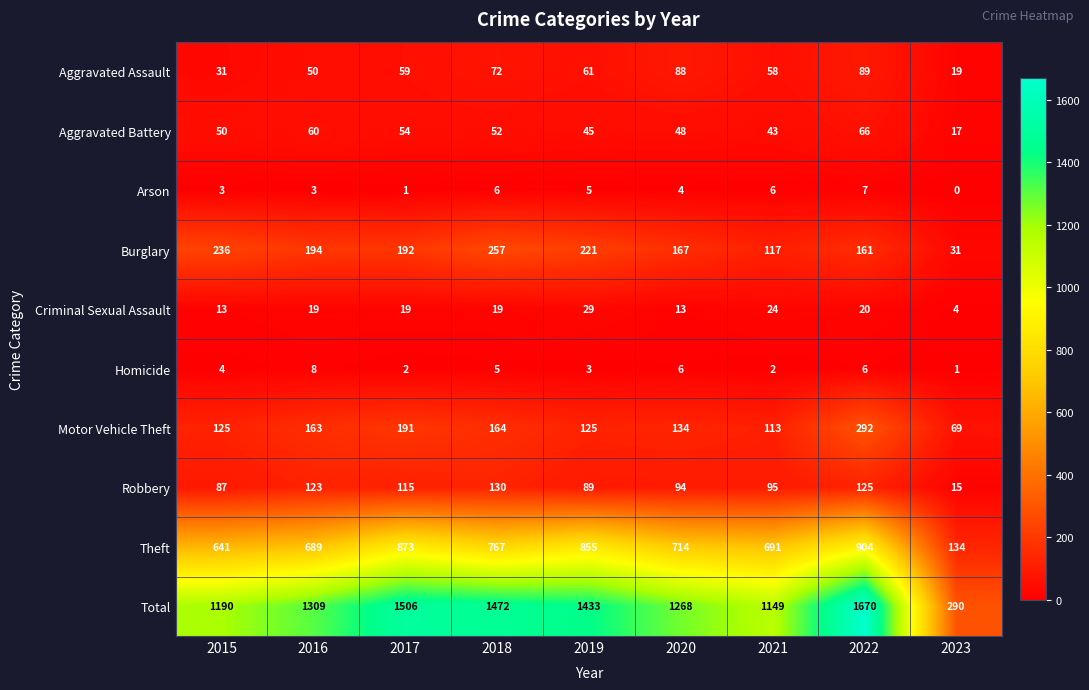

Rank the categories by Burglary value from lowest to highest.

2023, 2021, 2022, 2020, 2017, 2016, 2019, 2015, 2018